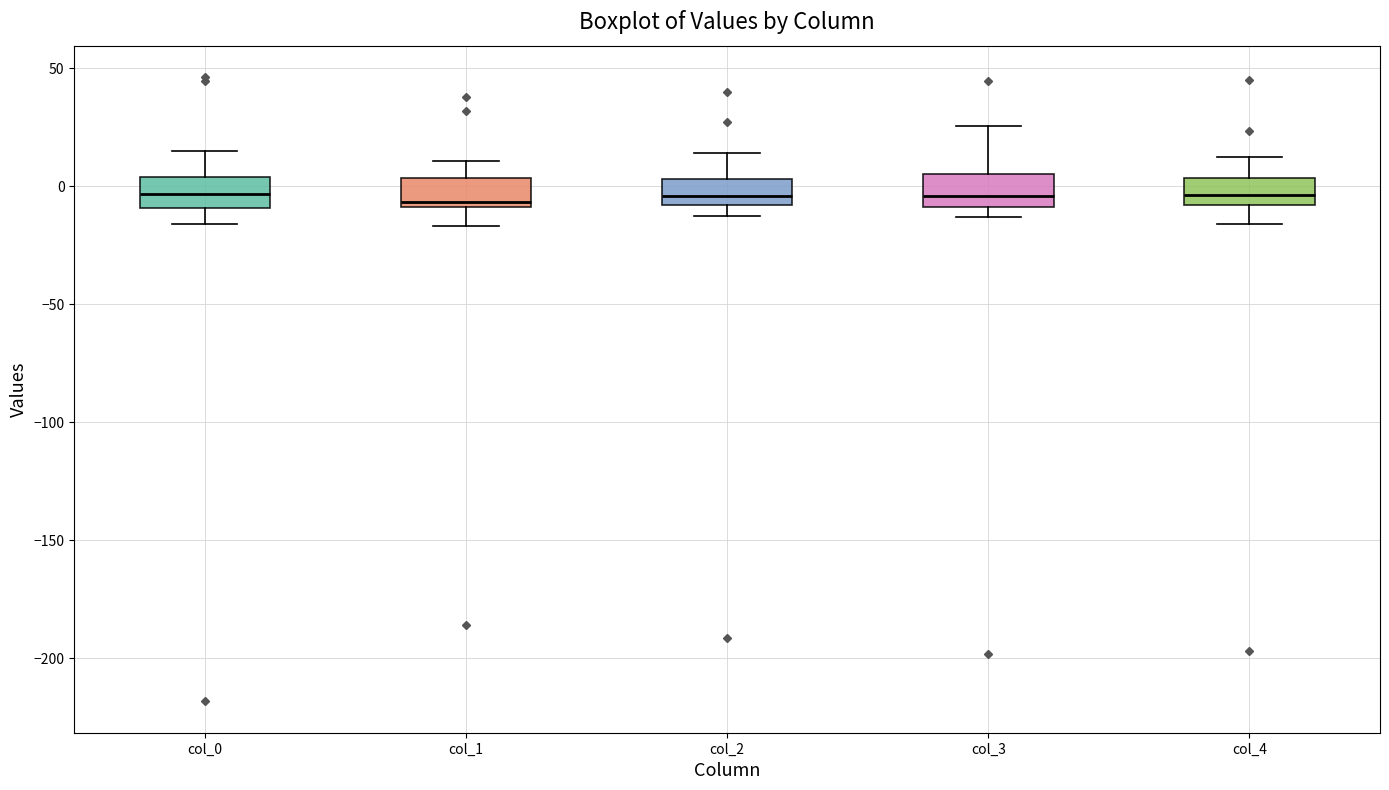

Reading left to right, transcribe this box plot: for each box, give where its median line is, the range the box spans, and where its two whiskers end, as read against the y-axis. The values are not printed on the chart, so give them approximately, as read against the axis.

col_0: median -5, box -10 to 5, whiskers -15 to 15
col_1: median -5, box -10 to 5, whiskers -15 to 10
col_2: median -5, box -10 to 5, whiskers -15 to 15
col_3: median -5, box -10 to 5, whiskers -15 to 25
col_4: median -5, box -10 to 5, whiskers -15 to 10